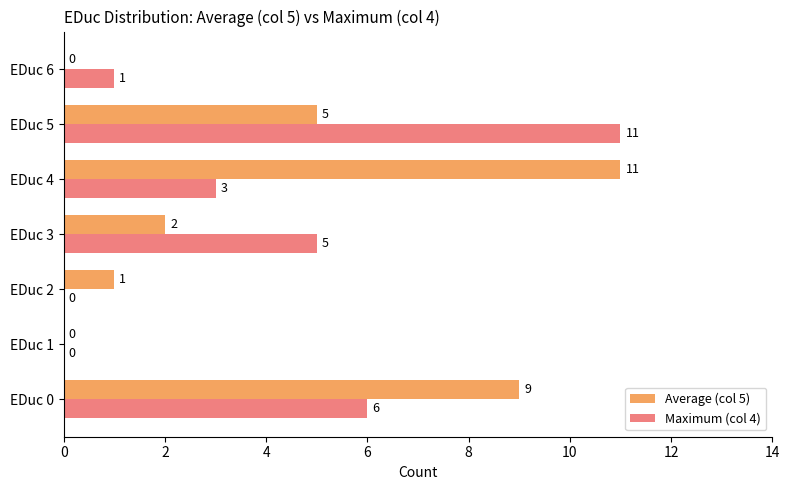

Which category has the highest value in the Maximum (col 4) series?

EDuc 5